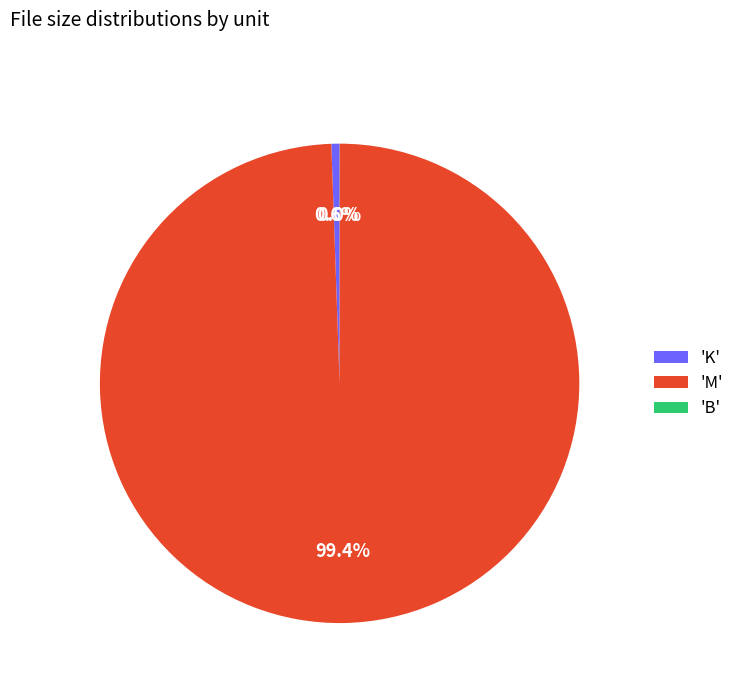

Combined, do 'K' and 'M' account for over 50%?

Yes